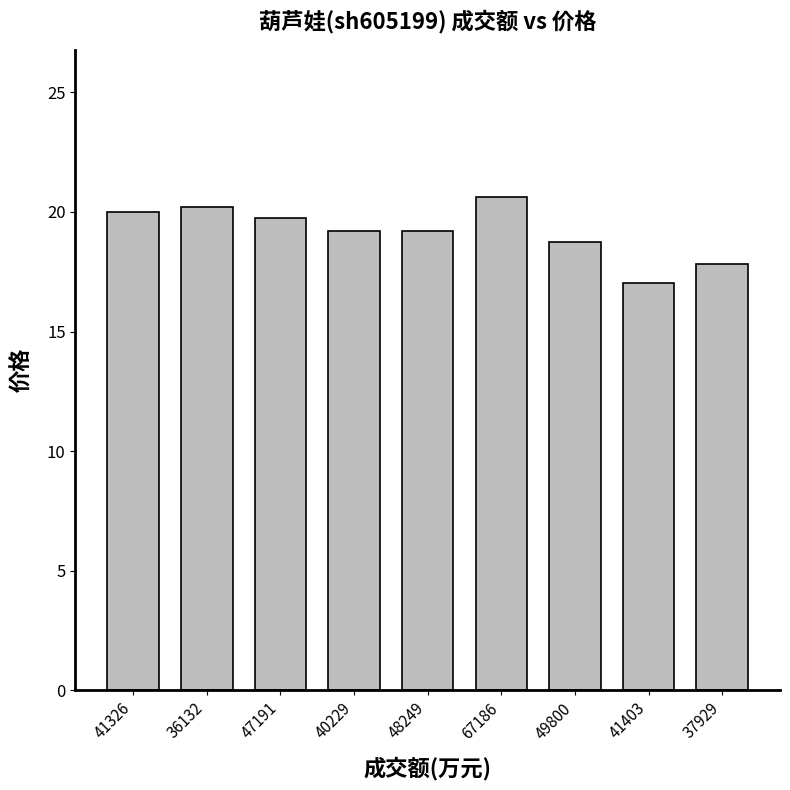

What position from the right is 41403?

2